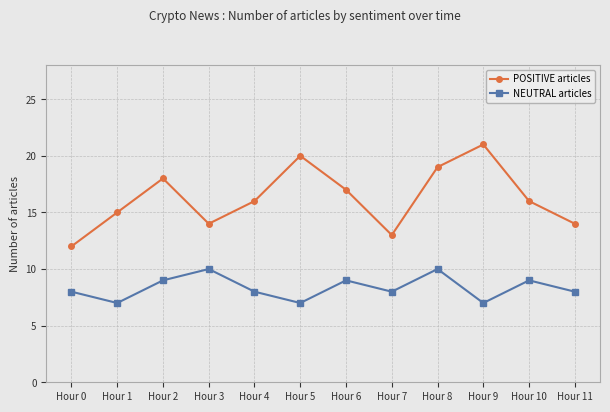

What is the value of the NEUTRAL articles point at the 5th from the left?

8